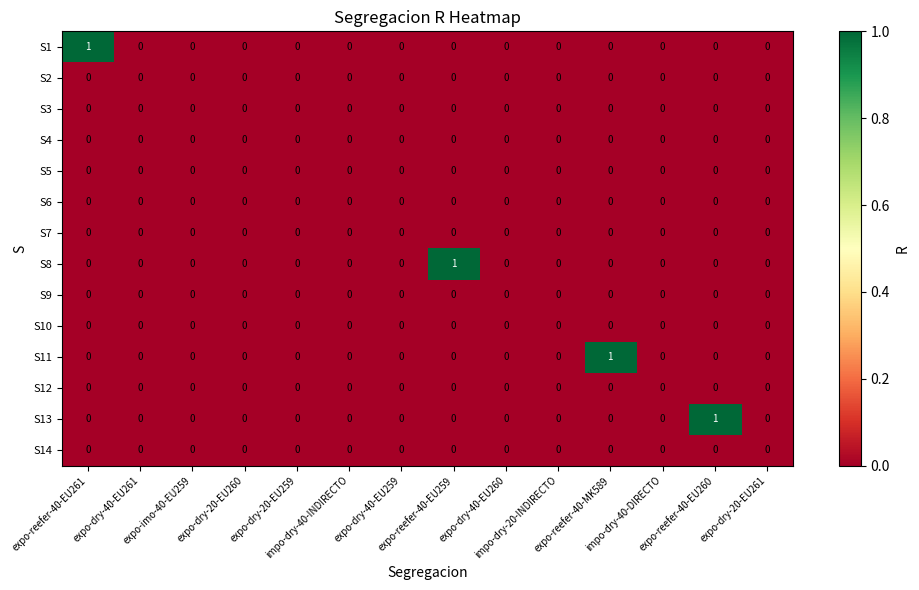

Count the S1 values in the range 0 to 1.

14